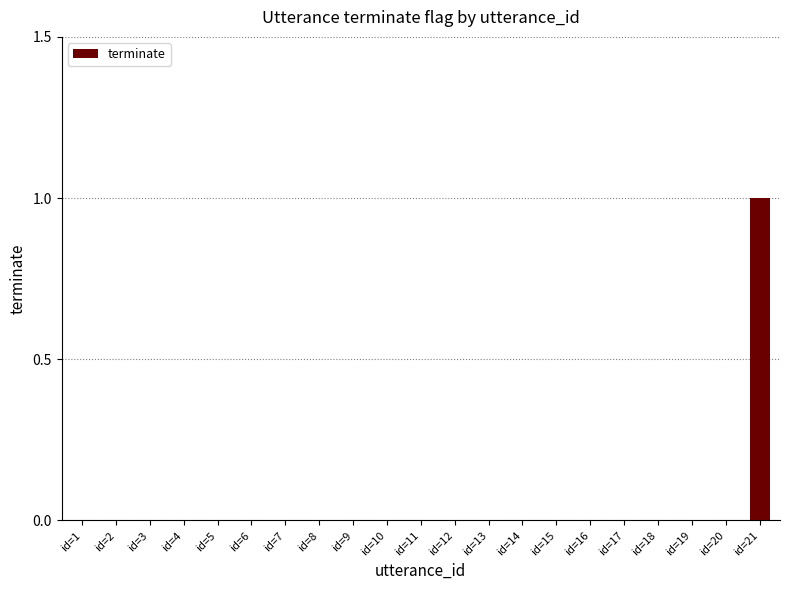

At which category does the chart reach its peak across all series?

id=21